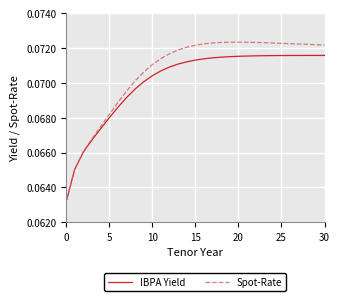

Rank the series by their maximum value, from highest to lowest.

Spot-Rate, IBPA Yield